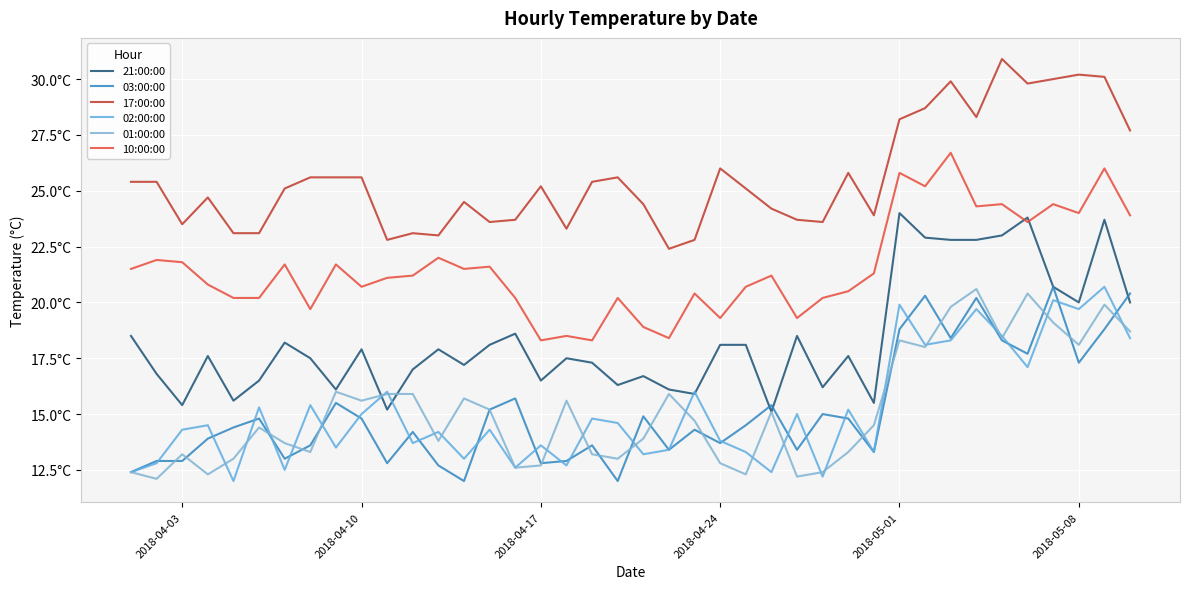

Reading right to left, what are all the values shown in this chart?

21:00:00: 20.0	23.7	20.0	20.7	23.8	23.0	22.8	22.8	22.9	24.0	15.5	17.6	16.2	18.5	15.1	18.1	18.1	15.9	16.1	16.7	16.3	17.3	17.5	16.5	18.6	18.1	17.2	17.9	17.0	15.2	17.9	16.1	17.5	18.2	16.5	15.6	17.6	15.4	16.8	18.5
03:00:00: 20.4	18.8	17.3	20.7	17.7	18.3	20.2	18.4	20.3	18.8	13.3	14.8	15.0	13.4	15.4	14.5	13.7	14.3	13.4	14.9	12.0	13.6	12.9	12.8	15.7	15.2	12.0	12.7	14.2	12.8	14.8	15.5	13.6	13.0	14.8	14.4	13.9	12.9	12.9	12.4
17:00:00: 27.7	30.1	30.2	30.0	29.8	30.9	28.3	29.9	28.7	28.2	23.9	25.8	23.6	23.7	24.2	25.1	26.0	22.8	22.4	24.4	25.6	25.4	23.3	25.2	23.7	23.6	24.5	23.0	23.1	22.8	25.6	25.6	25.6	25.1	23.1	23.1	24.7	23.5	25.4	25.4
02:00:00: 18.4	20.7	19.7	20.1	17.1	18.5	19.7	18.3	18.1	19.9	13.3	15.2	12.2	15.0	12.4	13.3	13.8	16.0	13.4	13.2	14.6	14.8	12.7	13.6	12.6	14.3	13.0	14.2	13.7	16.0	15.0	13.5	15.4	12.5	15.3	12.0	14.5	14.3	12.8	12.4
01:00:00: 18.7	19.9	18.1	19.1	20.4	18.4	20.6	19.8	18.0	18.3	14.5	13.3	12.4	12.2	15.1	12.3	12.8	14.7	15.9	13.9	13.0	13.2	15.6	12.7	12.6	15.2	15.7	13.8	15.9	15.9	15.6	16.0	13.3	13.7	14.4	13.0	12.3	13.2	12.1	12.4
10:00:00: 23.9	26.0	24.0	24.4	23.6	24.4	24.3	26.7	25.2	25.8	21.3	20.5	20.2	19.3	21.2	20.7	19.3	20.4	18.4	18.9	20.2	18.3	18.5	18.3	20.2	21.6	21.5	22.0	21.2	21.1	20.7	21.7	19.7	21.7	20.2	20.2	20.8	21.8	21.9	21.5